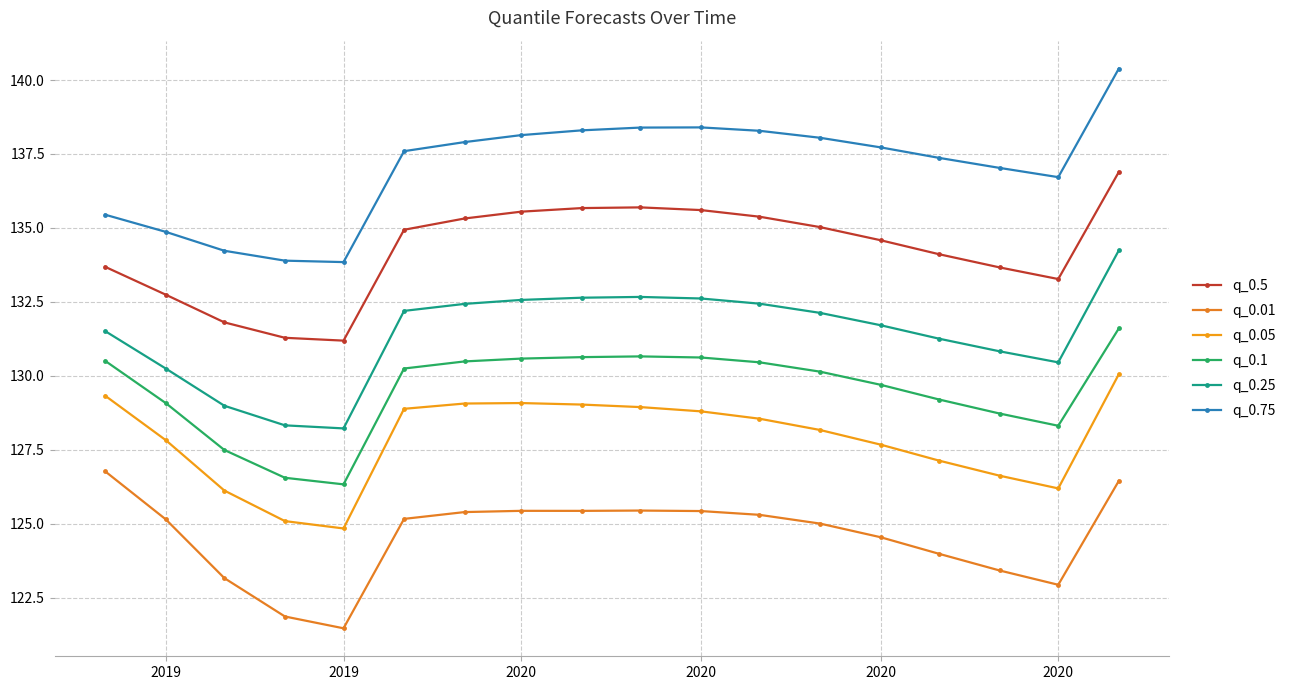

Is this an area chart (filled region under the line)?

No